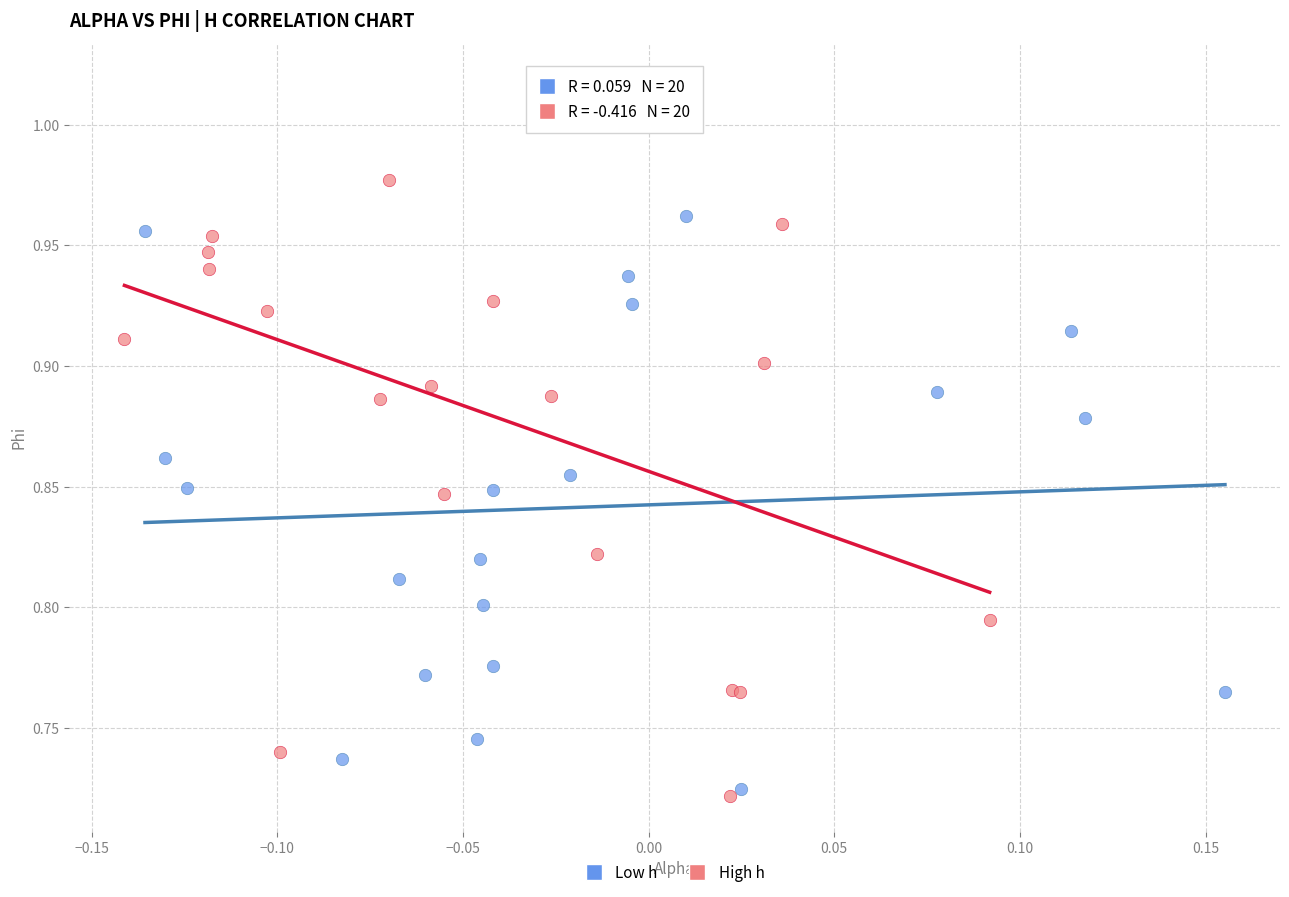

Which series has the largest Y range (max minus min)?

High h